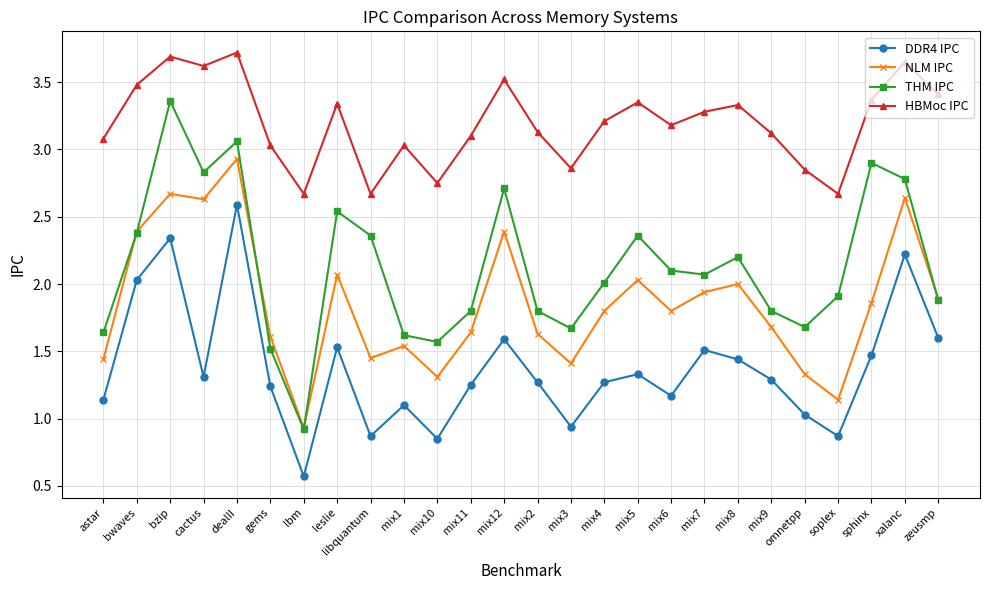

True or false: HBMoc IPC and DDR4 IPC intersect in this chart.

False